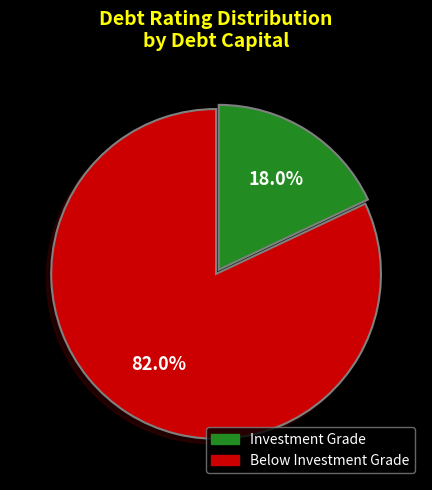

How many slices are in this pie chart?

2